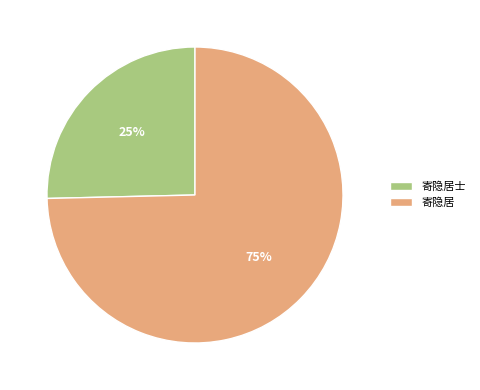

How many segments does this pie chart have?

2